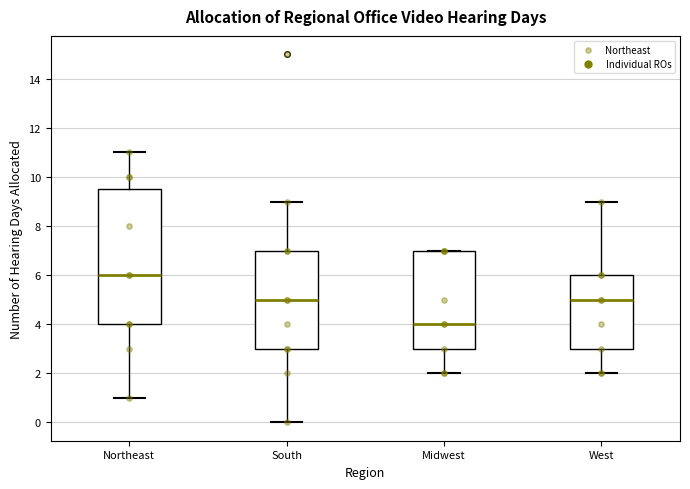

Where is the lower edge of the box for Midwest on the y-axis? The values are not printed on the chart, so give them approximately, as read against the axis.

3.0